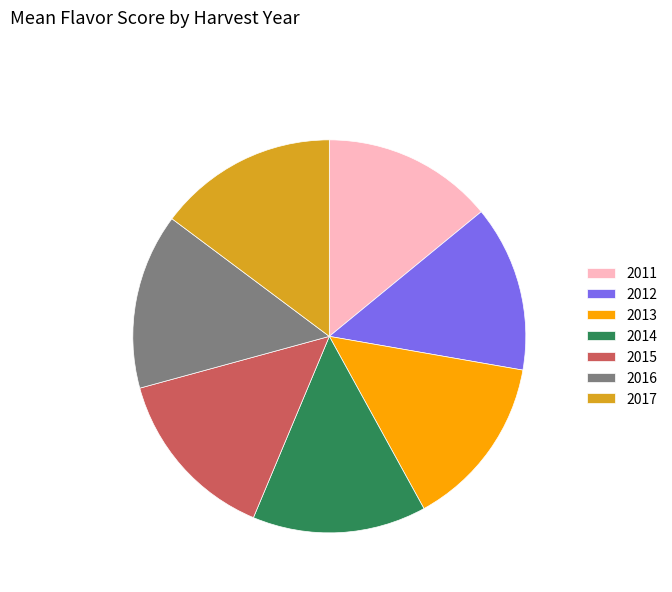

Is it true that 2014 is 14% of the pie?

True